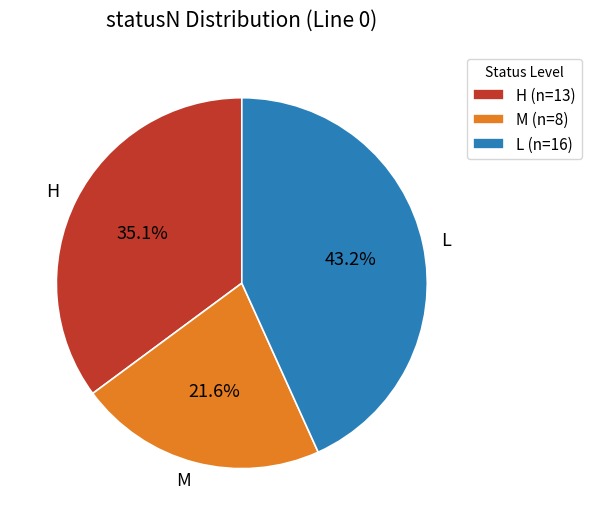

To the nearest percent, what percentage of the pie is M?

22%